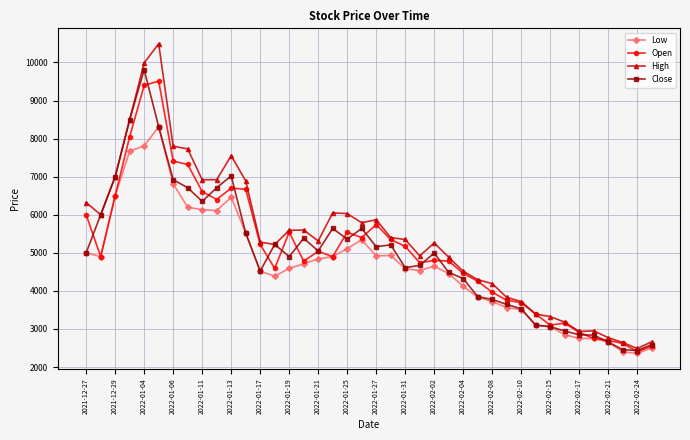

How many lines are shown in the chart?

4